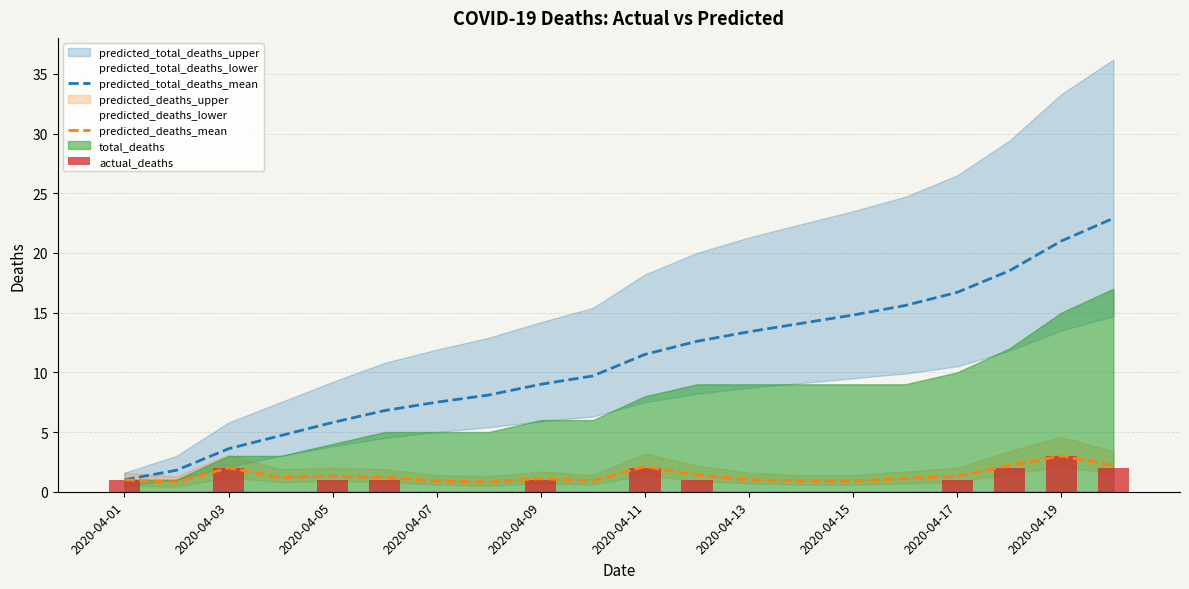

What is the lowest value of the predicted_total_deaths_mean series?

1.0